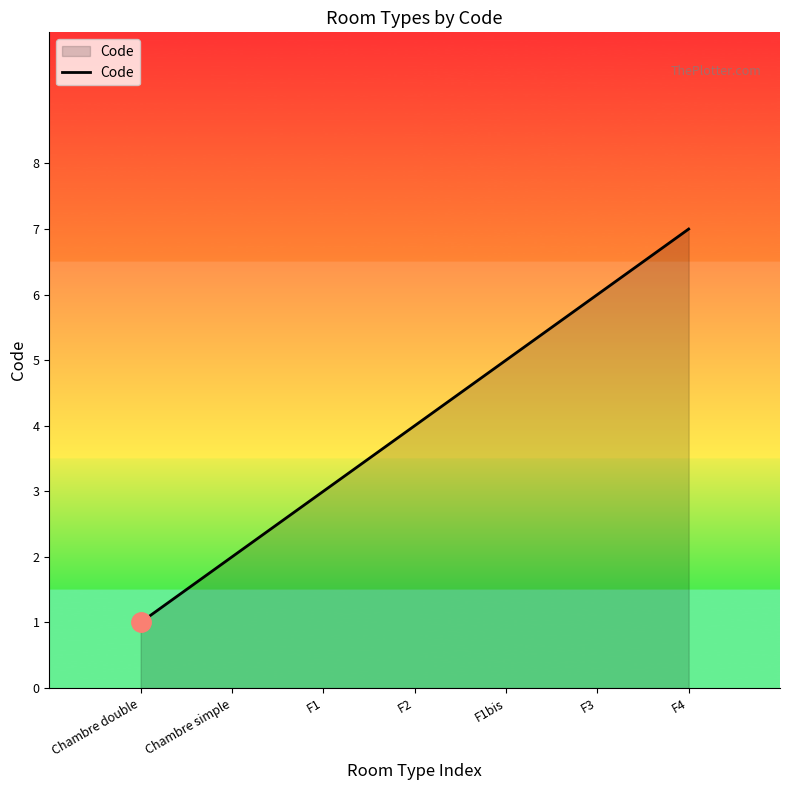

Between F3 and Chambre double, which is larger?

F3